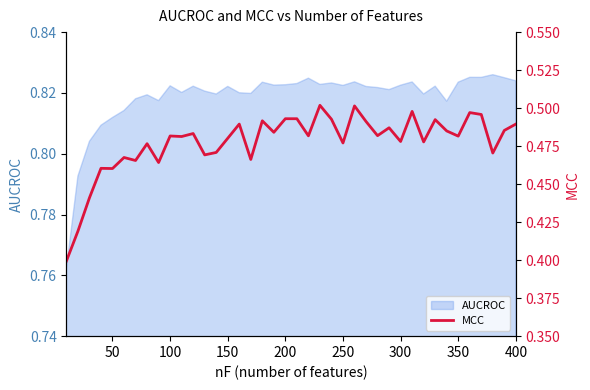

The value of AUCROC at 200 is 0.5. True or false?

False